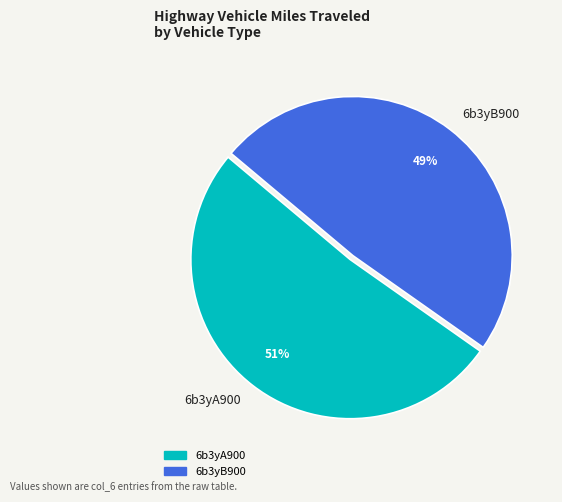

To the nearest percent, what is the average slice percentage?

50%